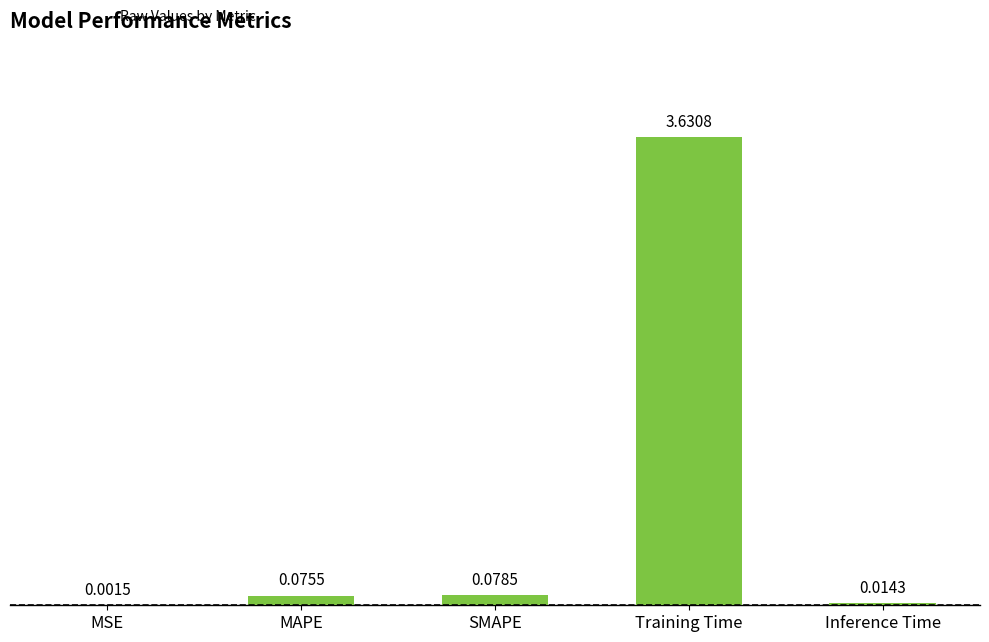

Which label corresponds to the largest value in the chart?

Training Time